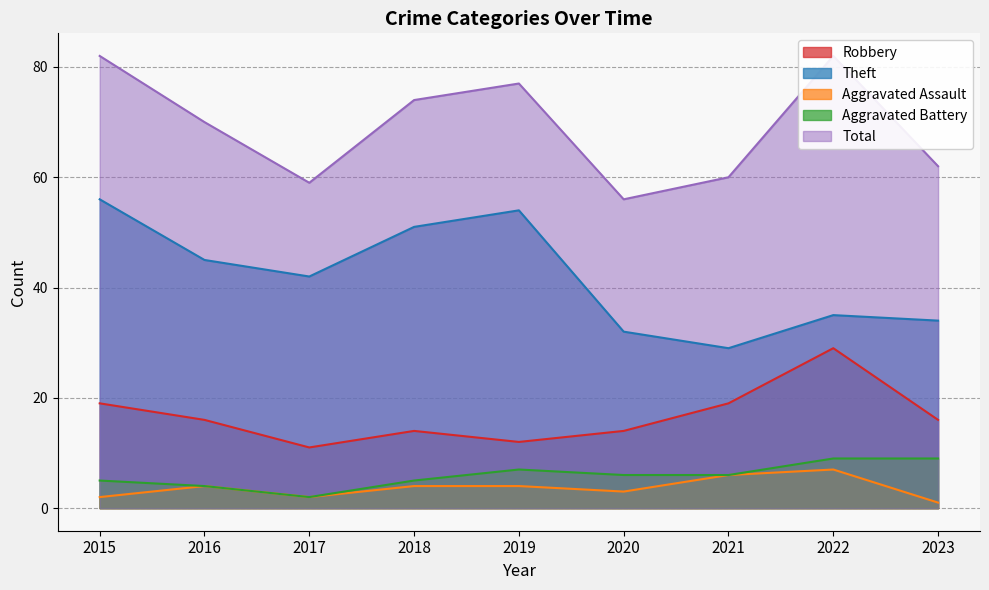

At which category is the sum across all series the highest?

2015